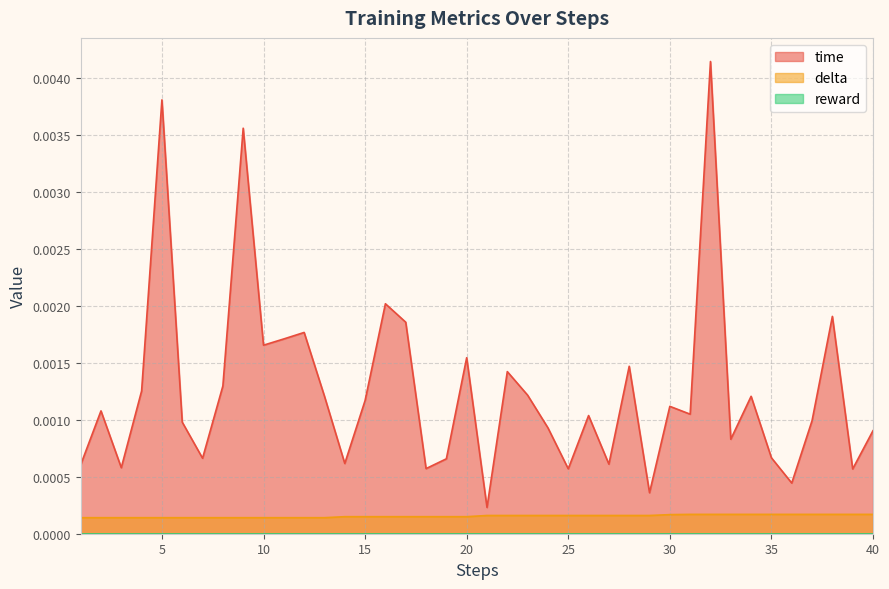

True or false: delta and time cross at least once.

False